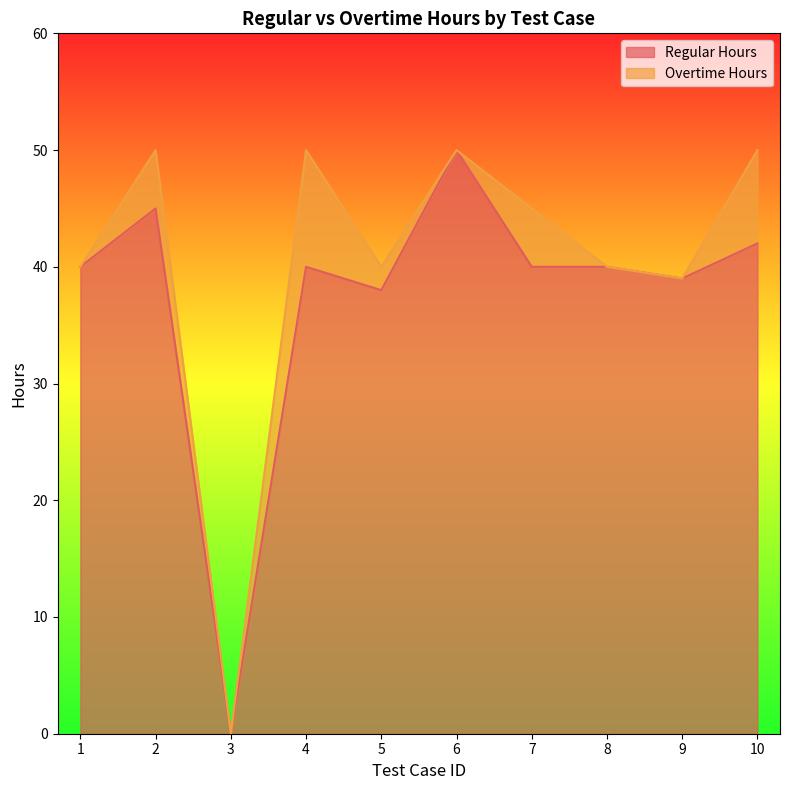

True or false: the data has more than 1 interior local peaks.

True